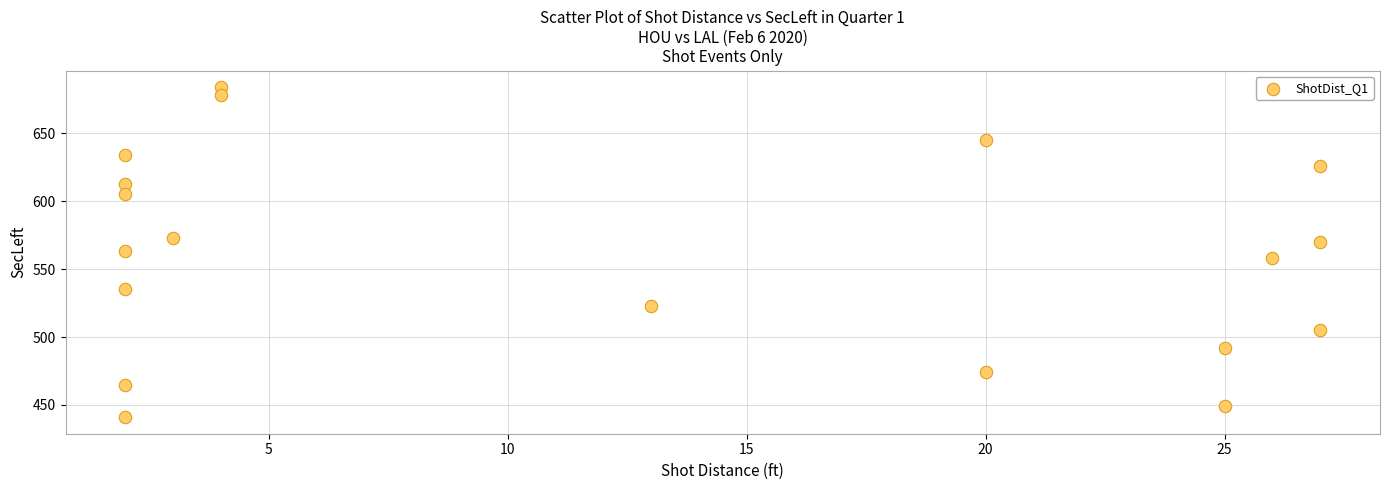

What is the range of Y values (max minus min)?

243